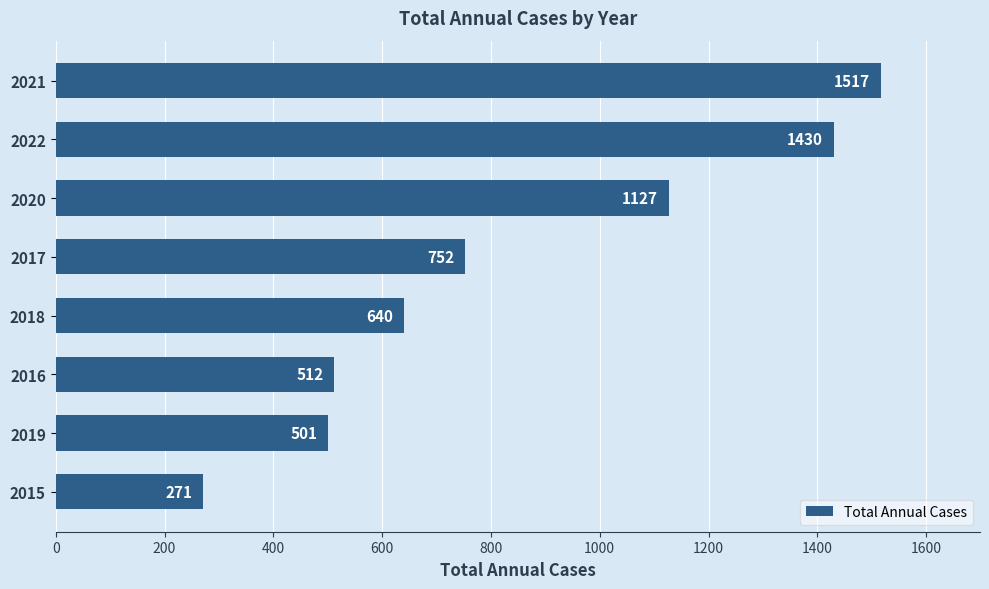

Reading top to bottom, extract all data points from this chart.

2021=1517	2022=1430	2020=1127	2017=752	2018=640	2016=512	2019=501	2015=271